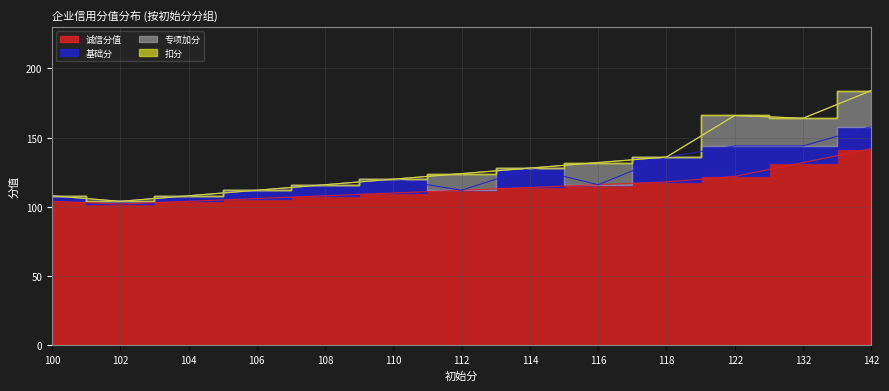

How many values in the 基础分 series are below 8?

6